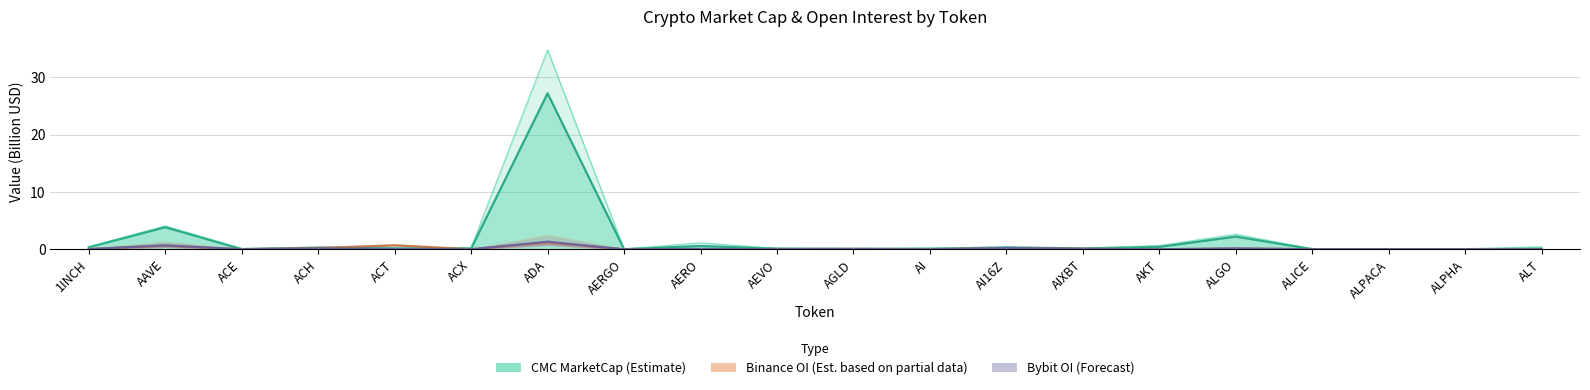

Count the number of data series in this chart.

3